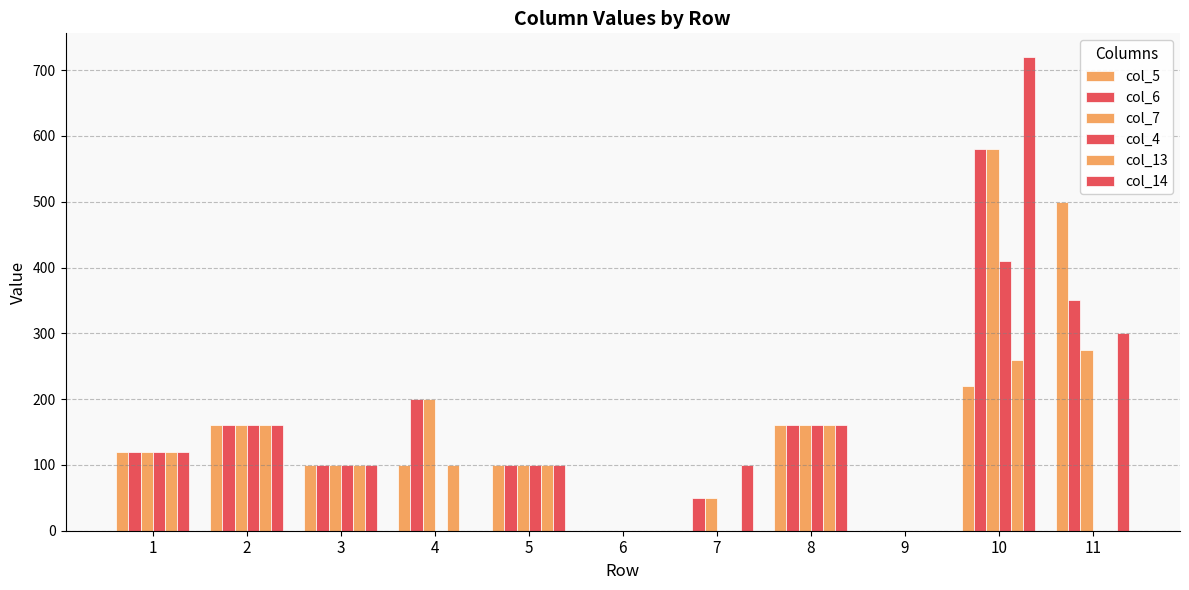

How many distinct data groups are displayed?

6